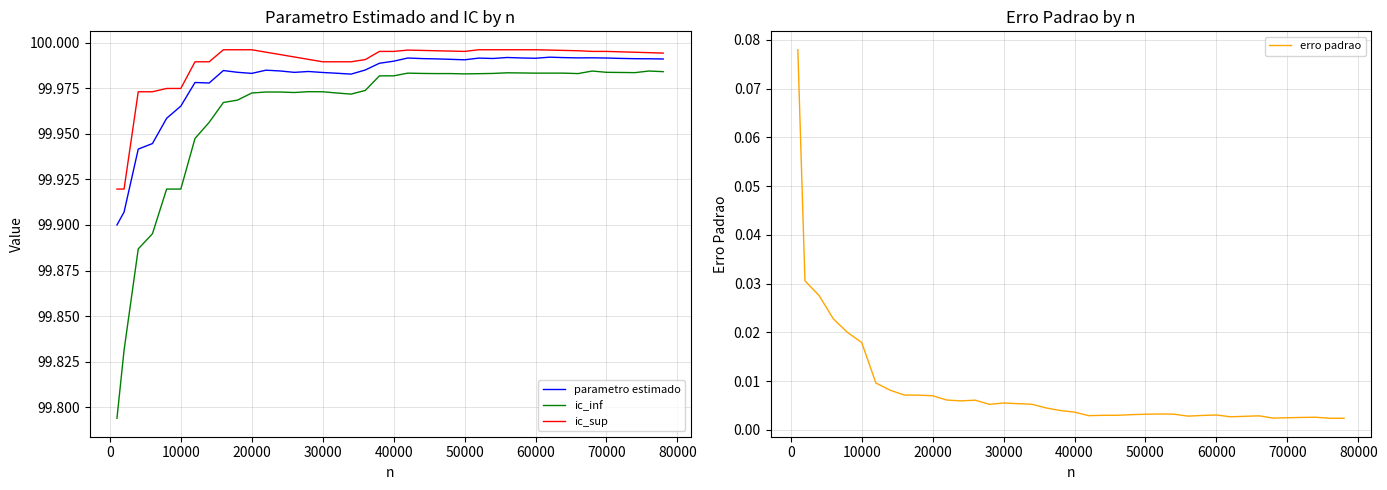

True or false: parametro estimado and ic_inf cross at least once.

False